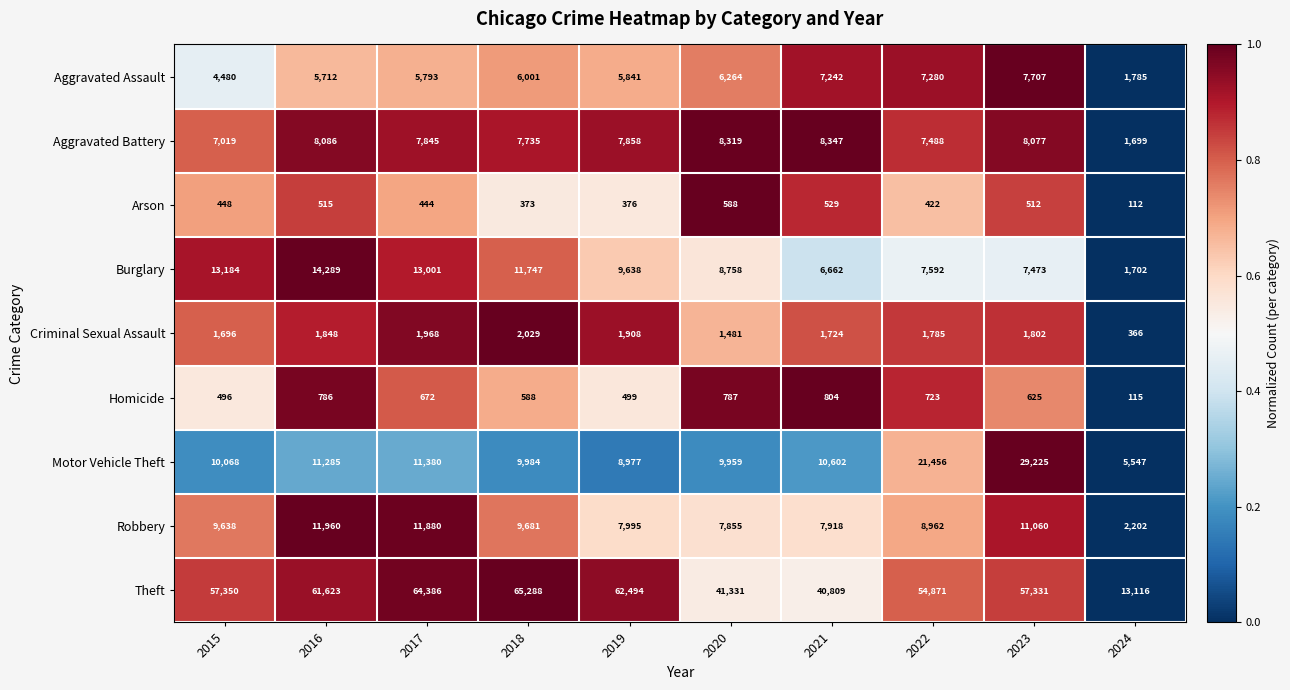

What is the sum of the Homicide values at 2023 and 2024?

740